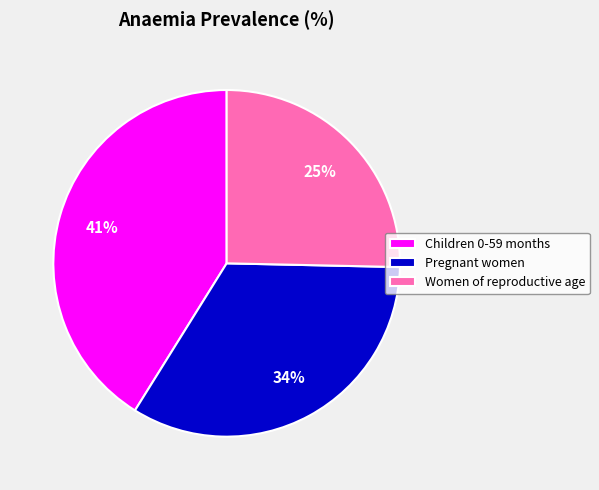

To the nearest percent, what is the average slice percentage?

33%